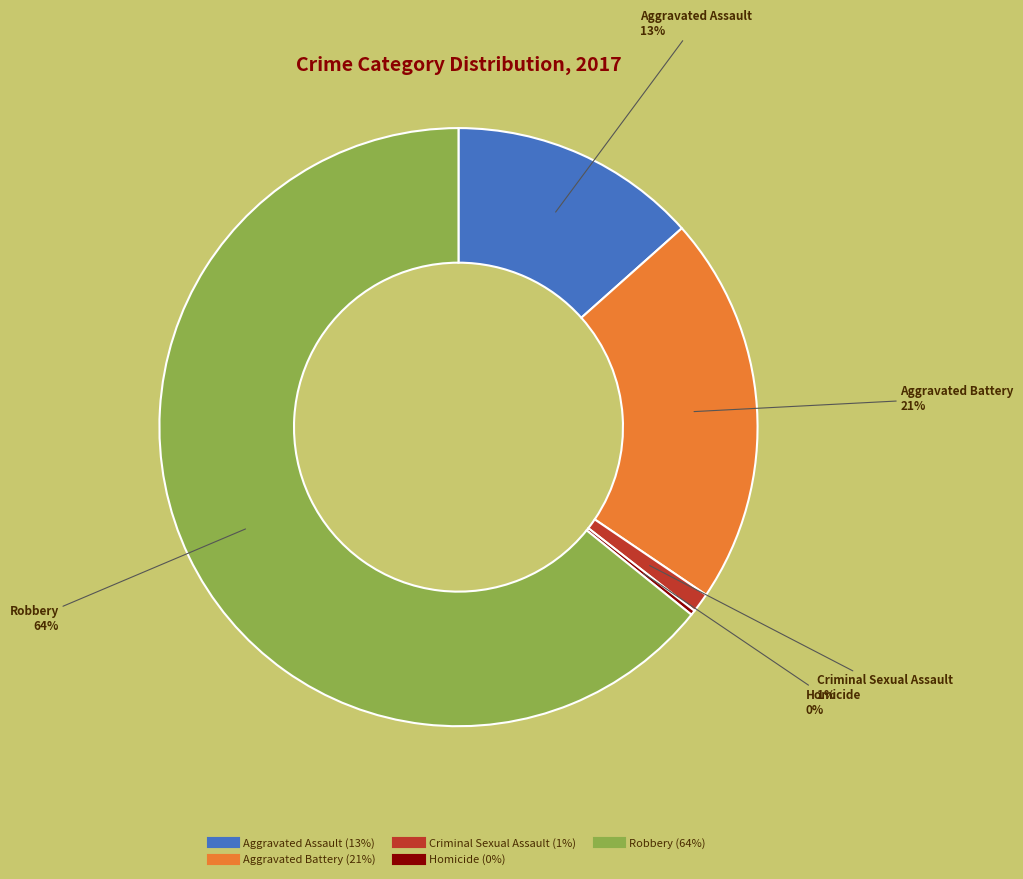

Which category has the biggest portion of the pie?

Robbery